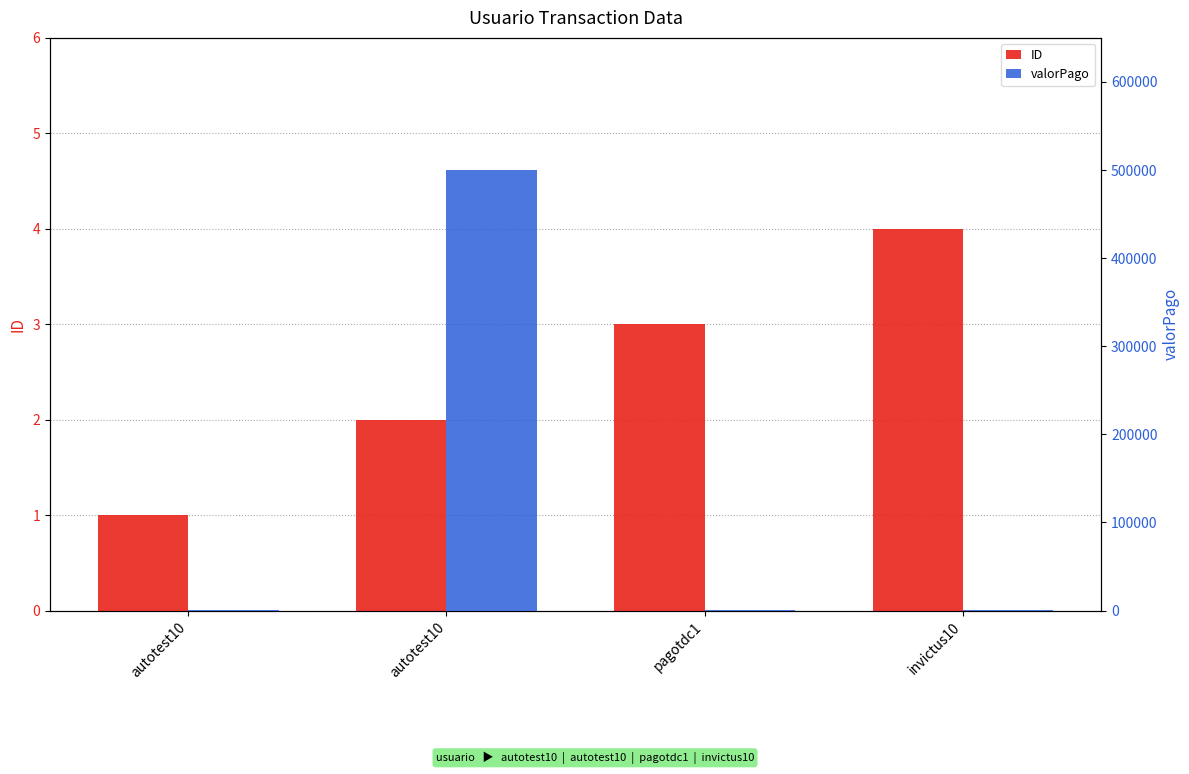

What is the maximum value for ID?

4